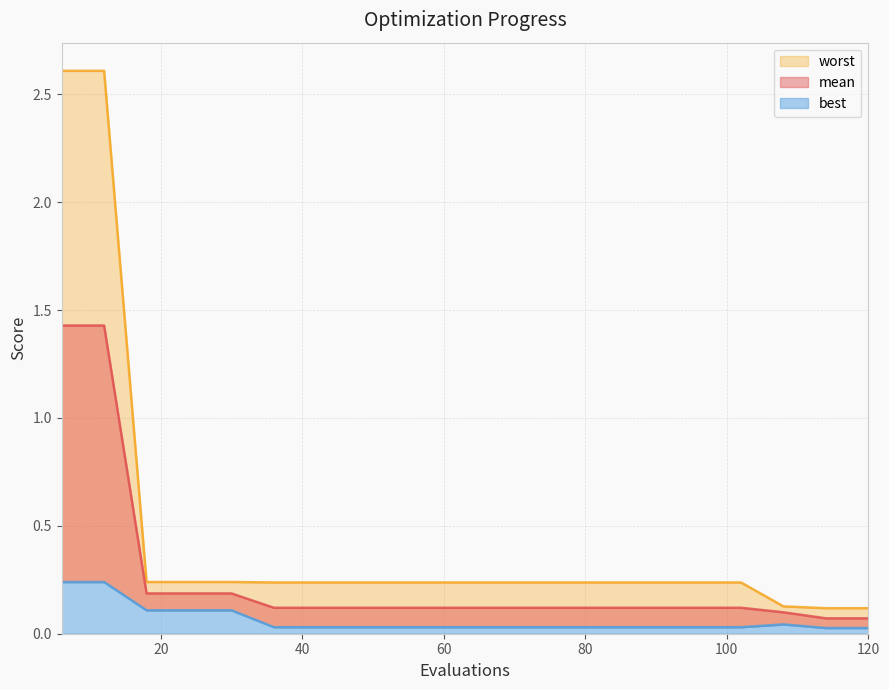

What is the difference between the maximum and minimum values in the best series?

0.2